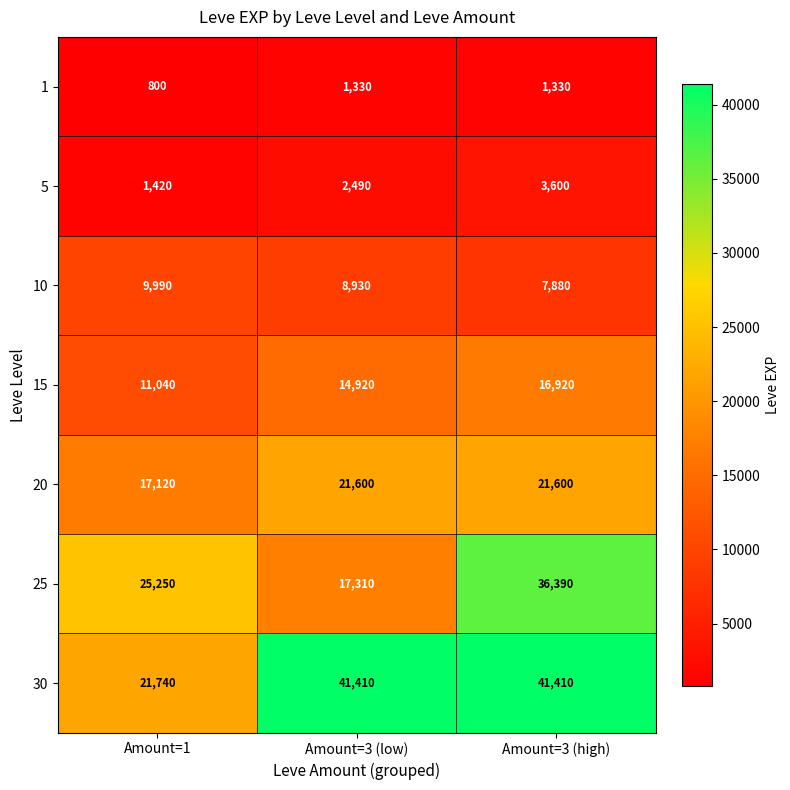

Between Amount=1 and Amount=3 (high), which series saw the biggest shift?

30